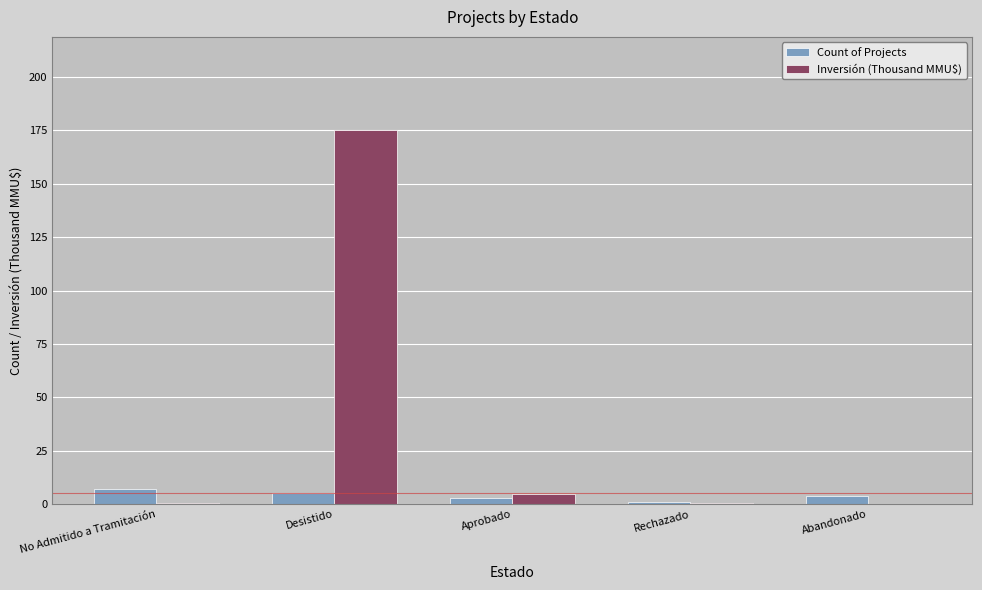

What is the highest value of the Count of Projects series?

7.0